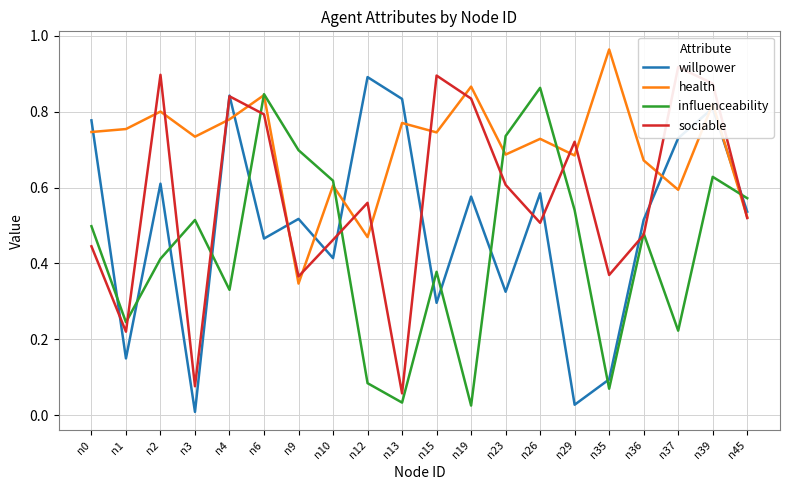

Reading right to left, transcribe all the data shown in this chart.

willpower: 0.5	0.8	0.7	0.5	0.1	0.0	0.6	0.3	0.6	0.3	0.8	0.9	0.4	0.5	0.5	0.8	0.0	0.6	0.1	0.8
health: 0.5	0.8	0.6	0.7	1.0	0.7	0.7	0.7	0.9	0.7	0.8	0.5	0.6	0.3	0.8	0.8	0.7	0.8	0.8	0.7
influenceability: 0.6	0.6	0.2	0.5	0.1	0.5	0.9	0.7	0.0	0.4	0.0	0.1	0.6	0.7	0.8	0.3	0.5	0.4	0.2	0.5
sociable: 0.5	0.9	0.9	0.5	0.4	0.7	0.5	0.6	0.8	0.9	0.1	0.6	0.5	0.4	0.8	0.8	0.1	0.9	0.2	0.4